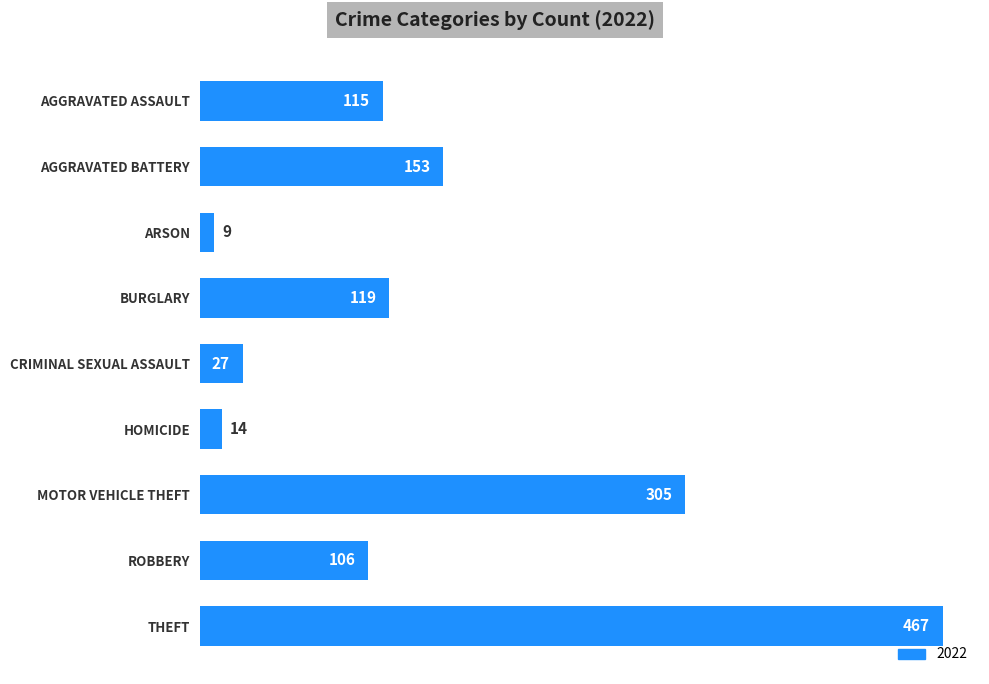

What is the average value?

146